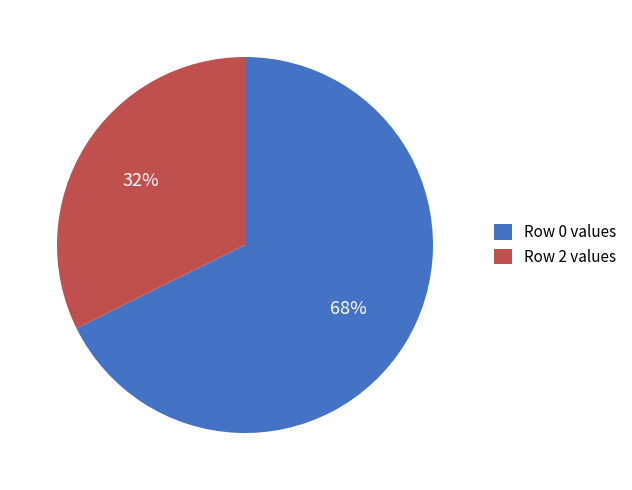

Combined, do Row 2 values and Row 0 values account for over 50%?

Yes